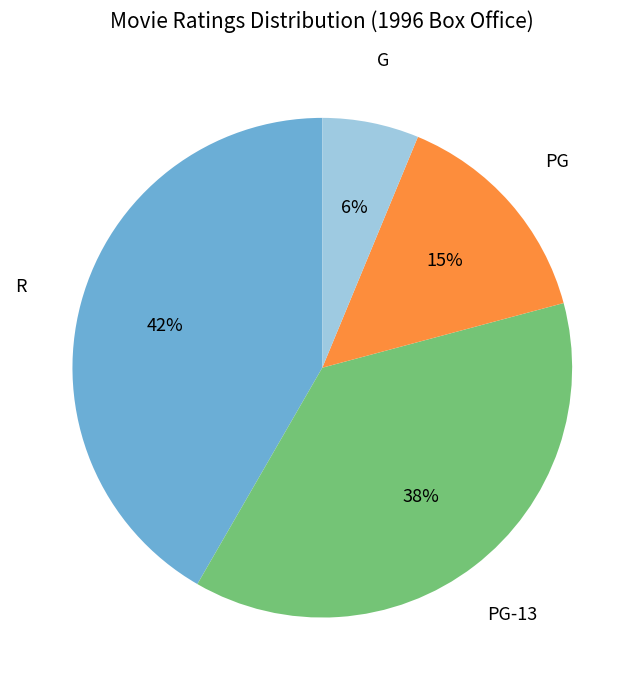

To the nearest percent, what is the average slice percentage?

25%